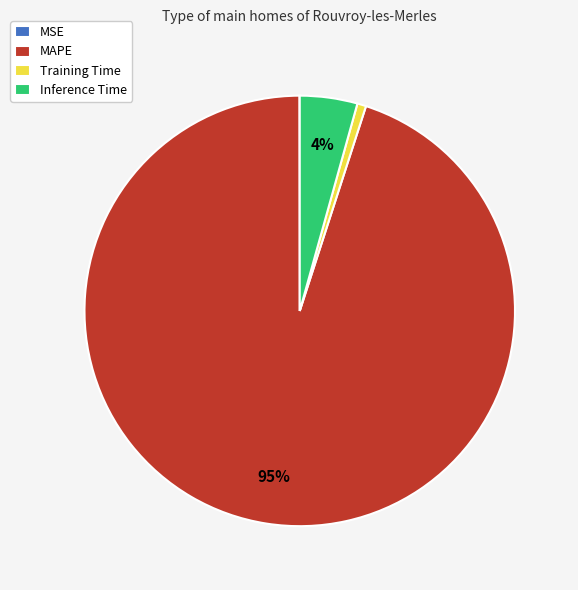

Which slice represents more than half of the pie?

MAPE